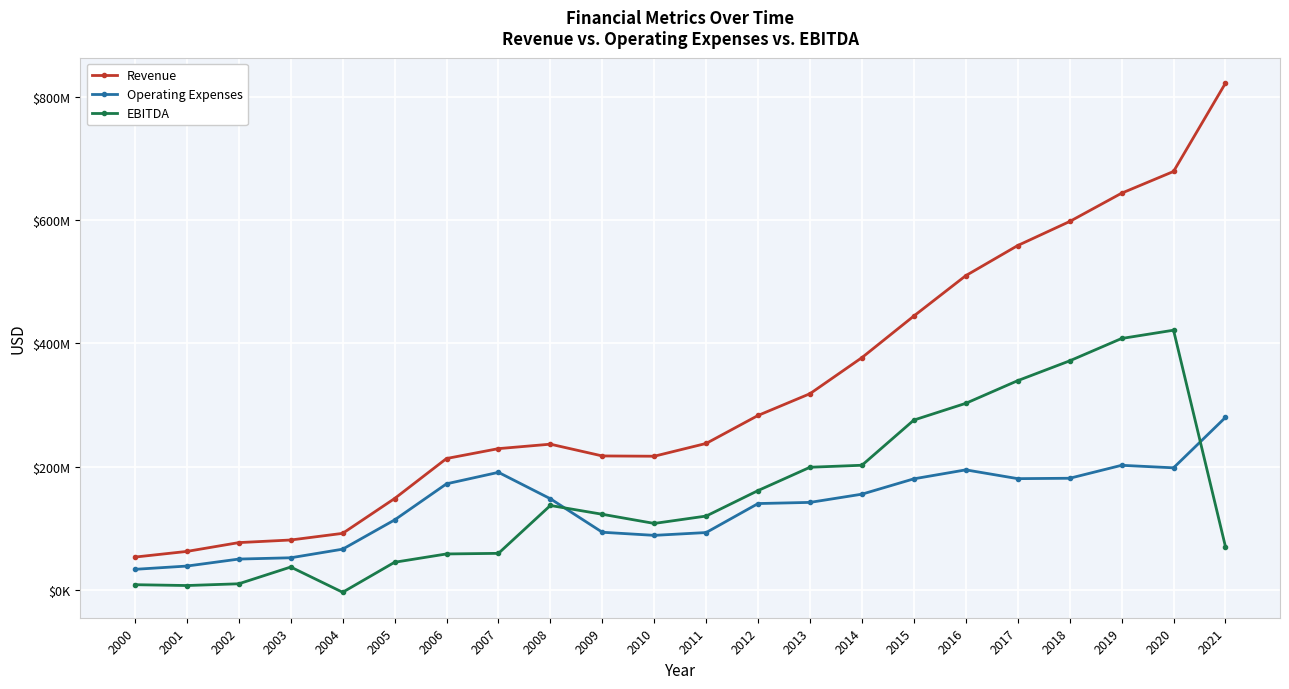

What is the minimum value shown in the chart?

-4052000